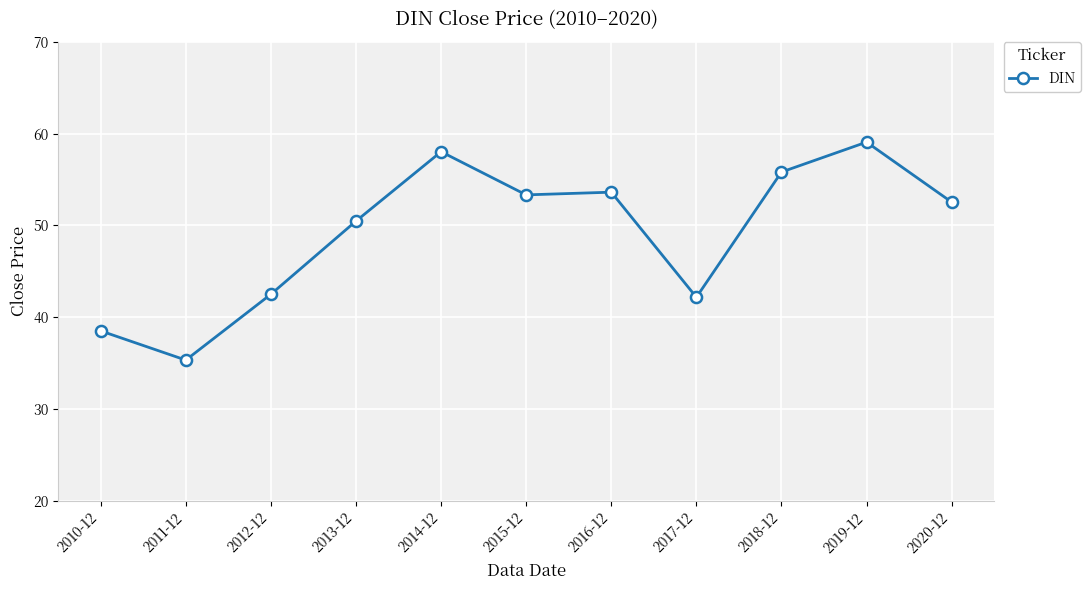

Is this an area chart (filled region under the line)?

No